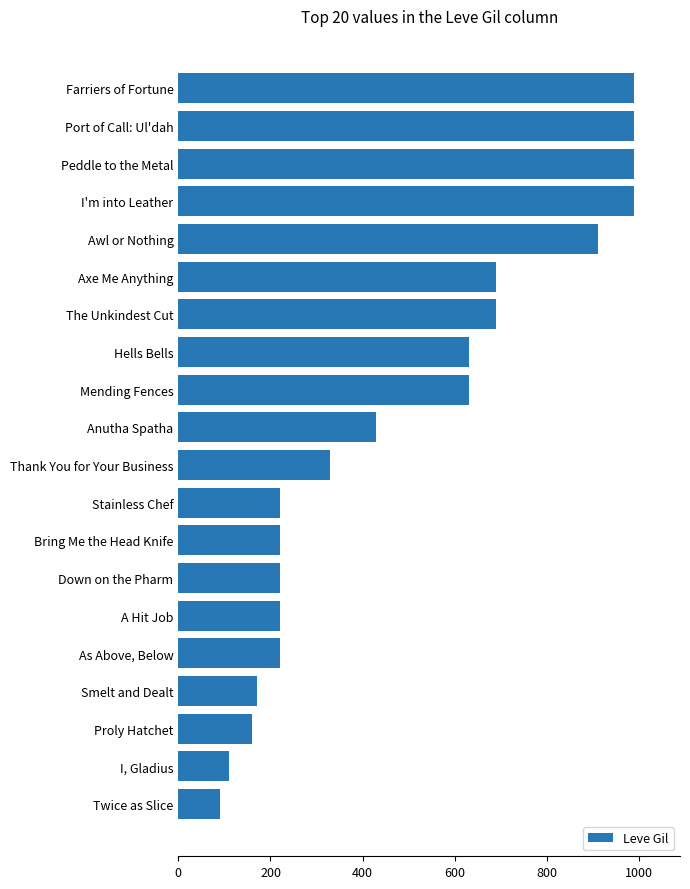

Which has a higher value, Mending Fences or Axe Me Anything?

Axe Me Anything